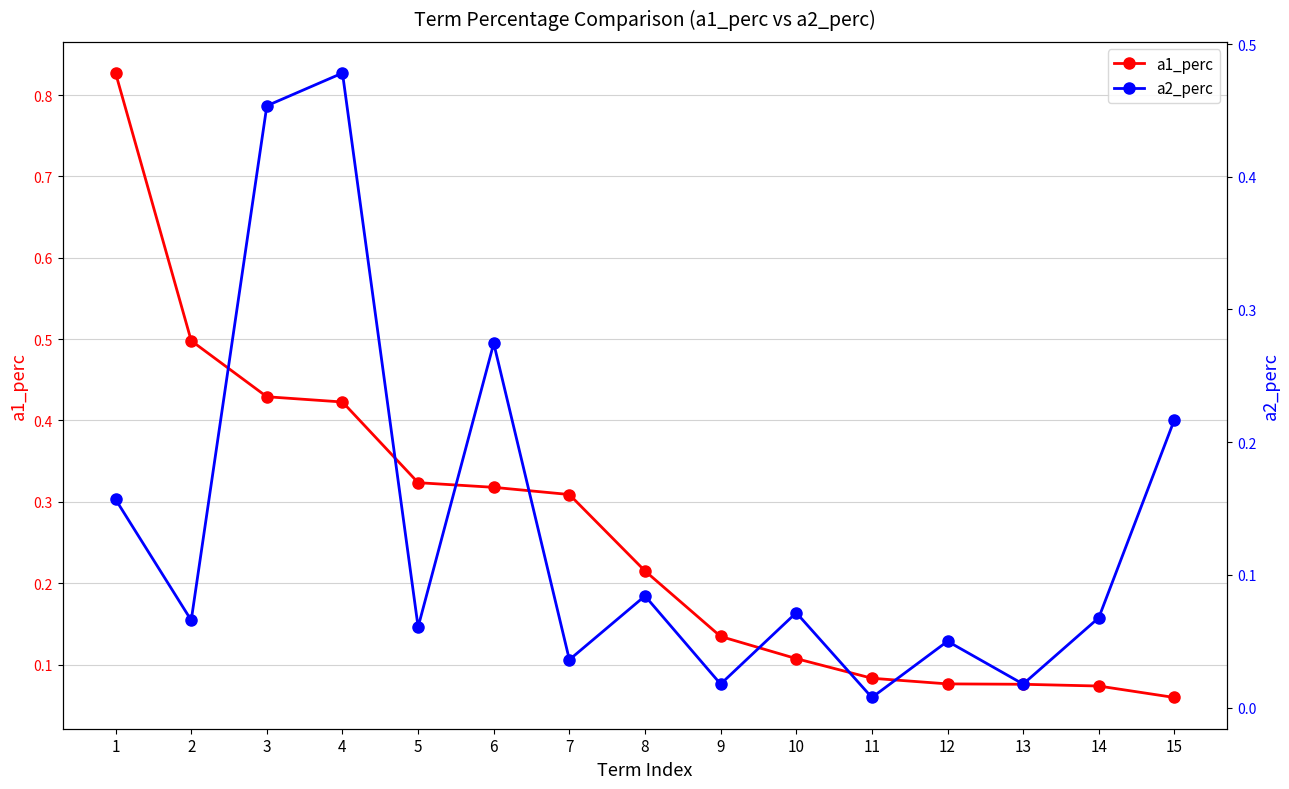

True or false: a1_perc and a2_perc intersect in this chart.

True